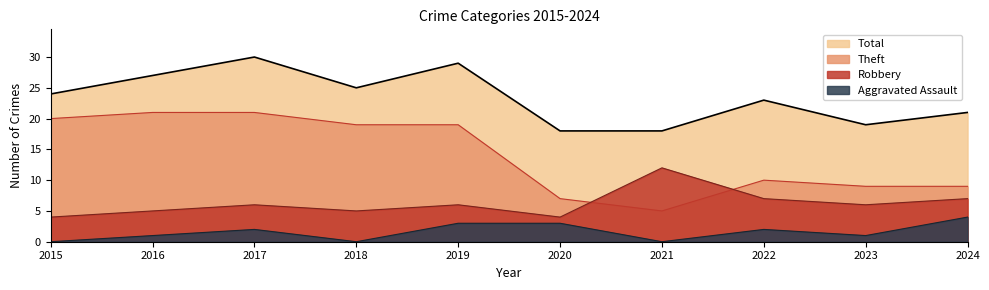

The Theft series shows 19 at 2019. True or false?

True